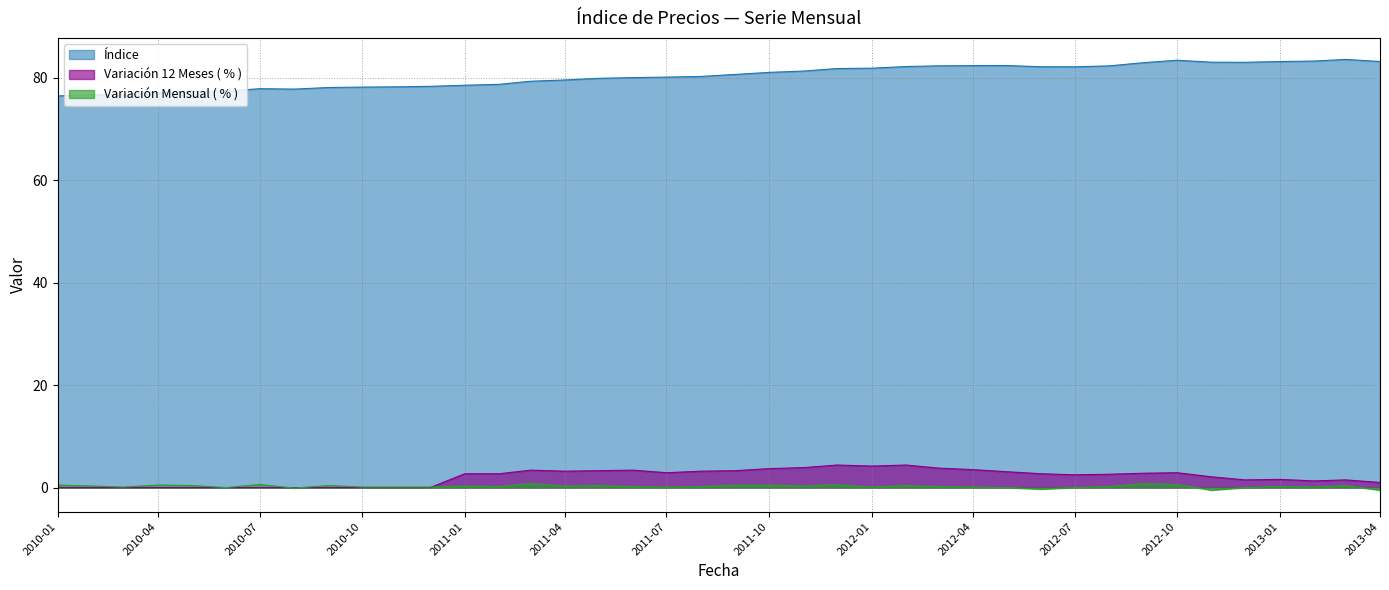

True or false: Índice has more than 0 points higher than both neighbors.

True